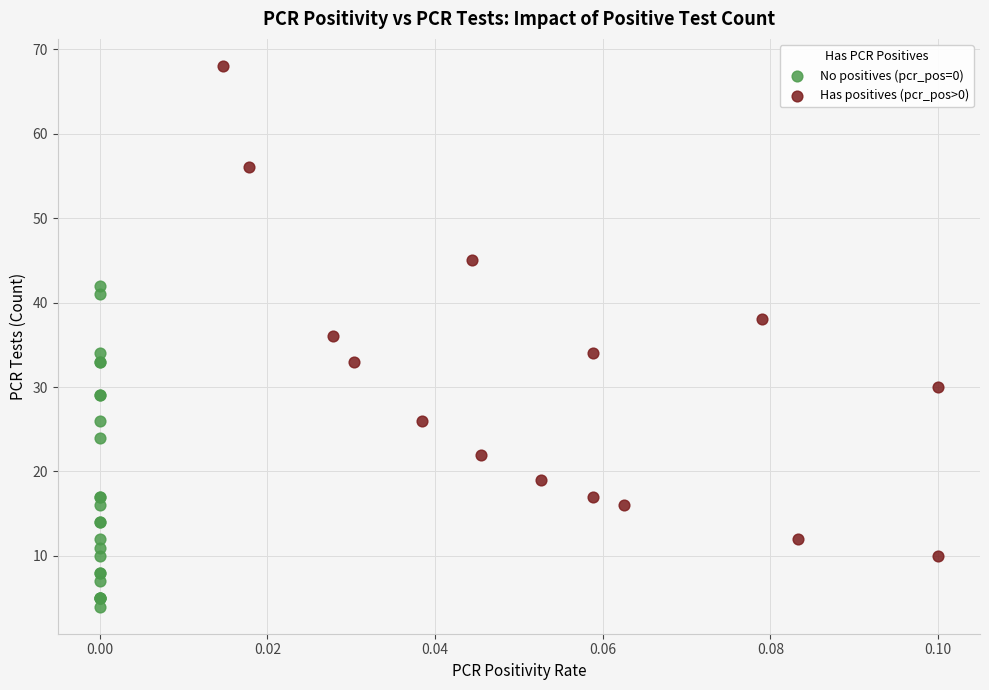

Which series contains the highest Y value?

Has positives (pcr_pos>0)